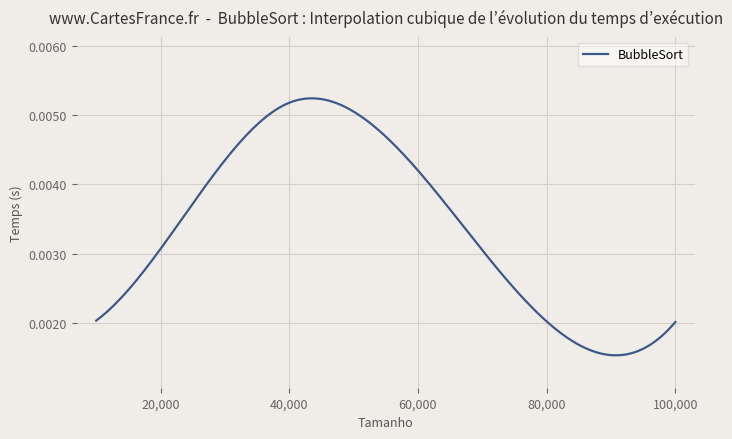

True or false: the data has more than 2 interior local peaks.

False